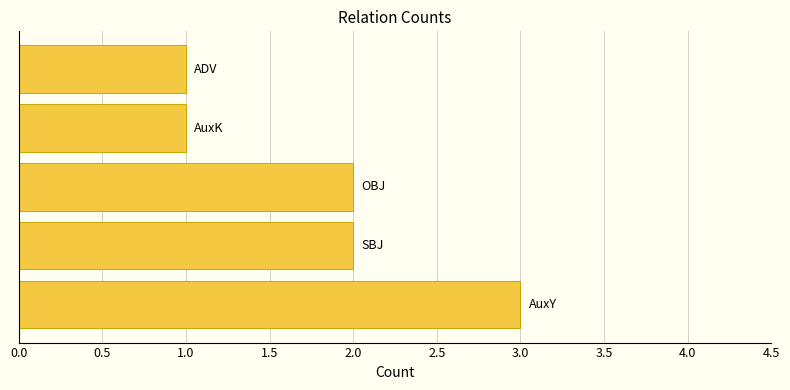

What is the maximum value shown in the chart?

3